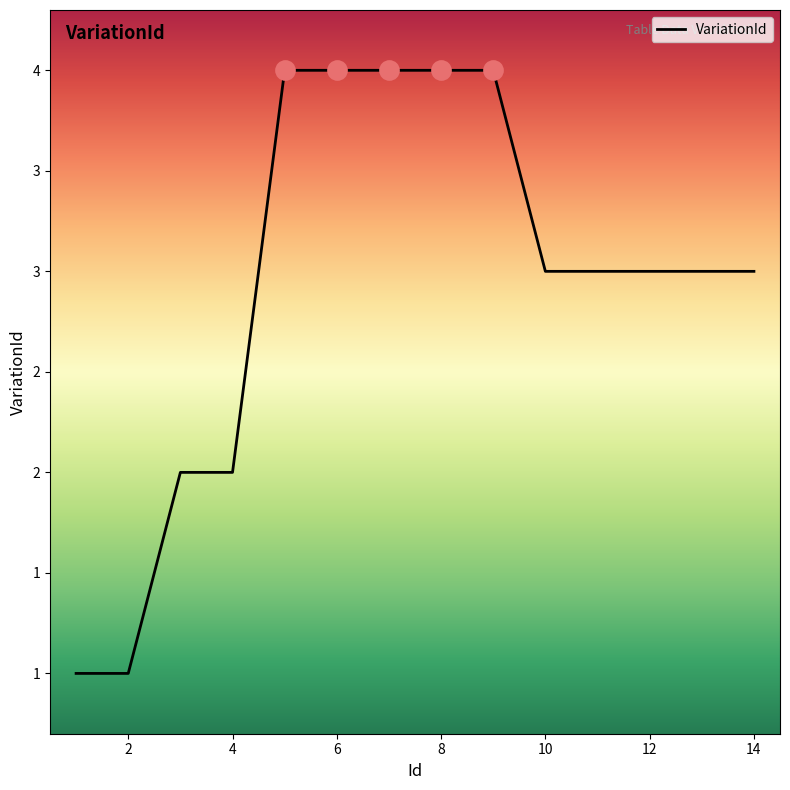

Is this an area chart (filled region under the line)?

No